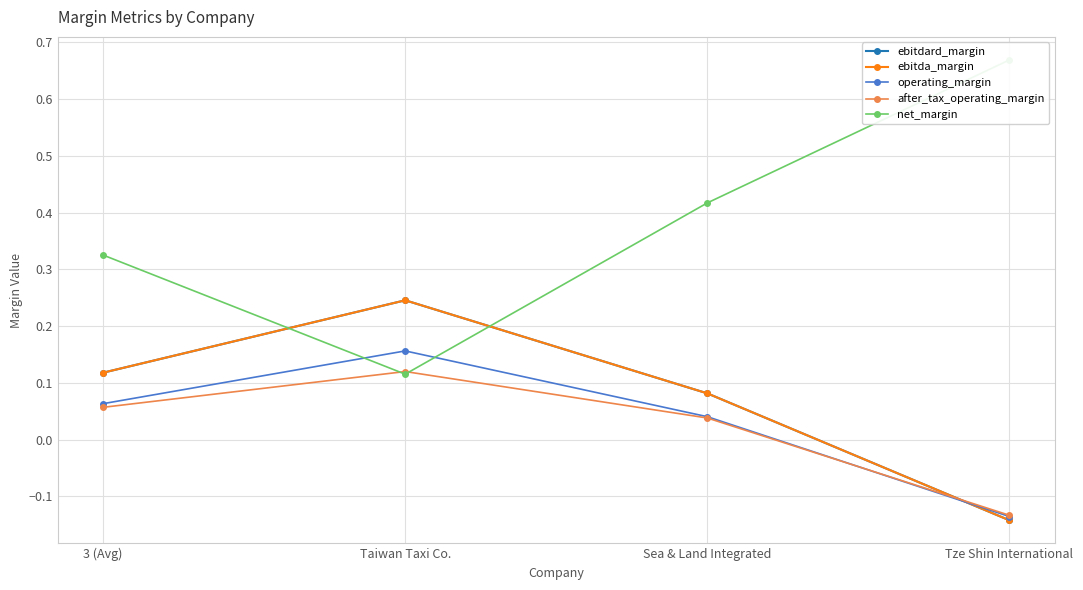

What is the difference between the maximum and minimum values in the ebitda_margin series?

0.4